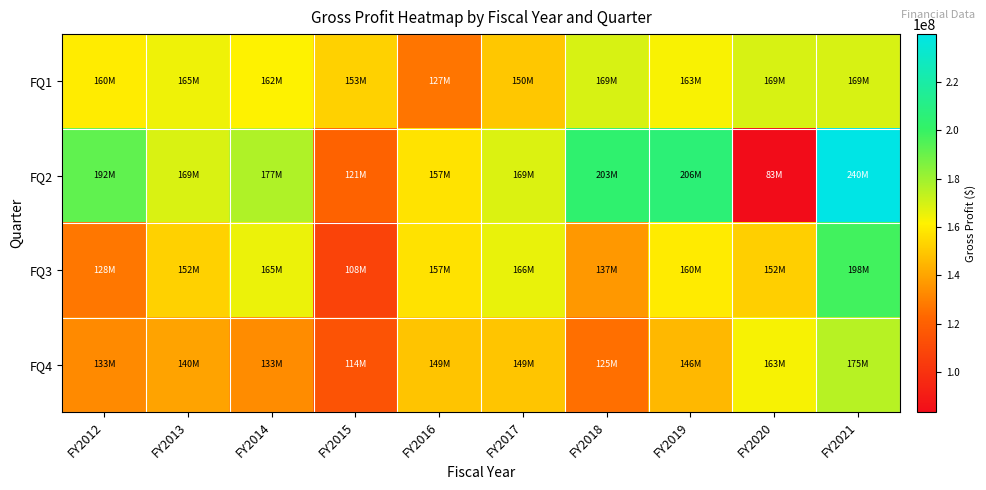

Which series changed the most between FY2017 and FY2020?

FQ2